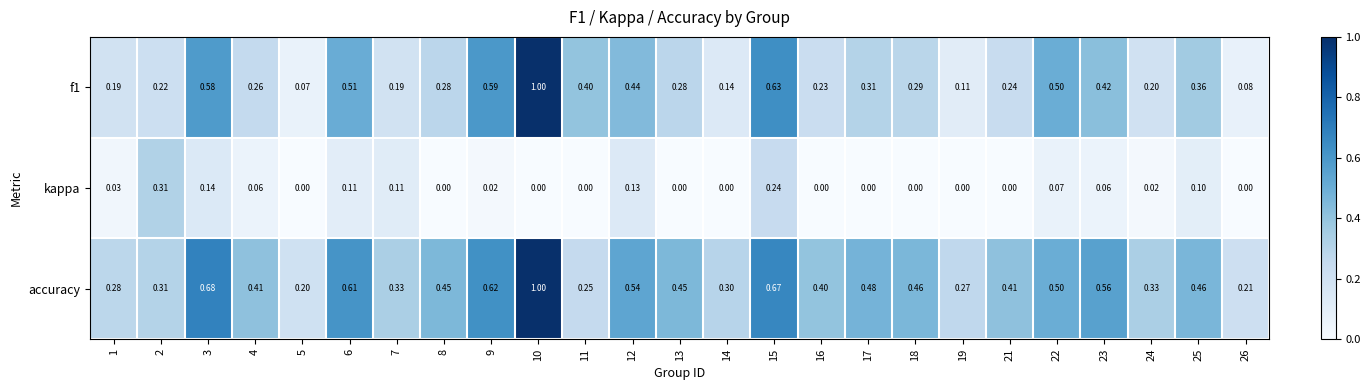

Which series has the largest total across all categories?

accuracy